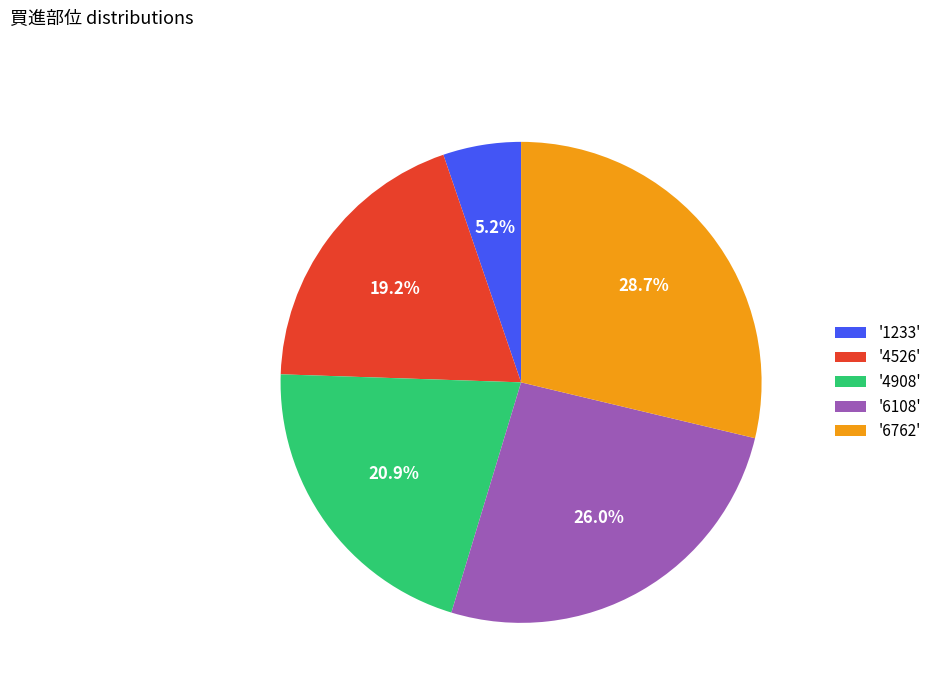

Rank the categories by value from highest to lowest.

'6762', '6108', '4908', '4526', '1233'